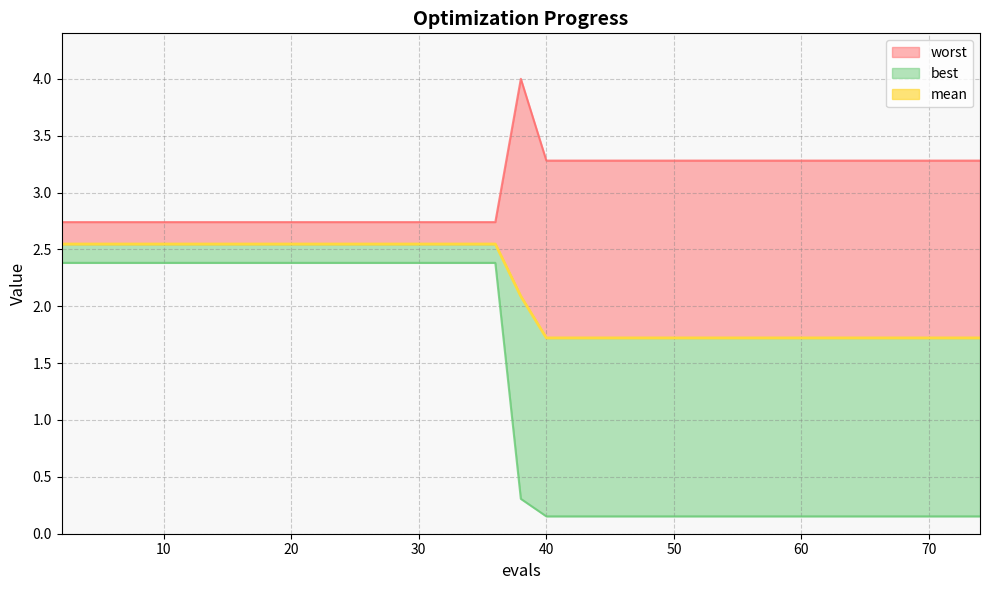

True or false: mean and best intersect in this chart.

False